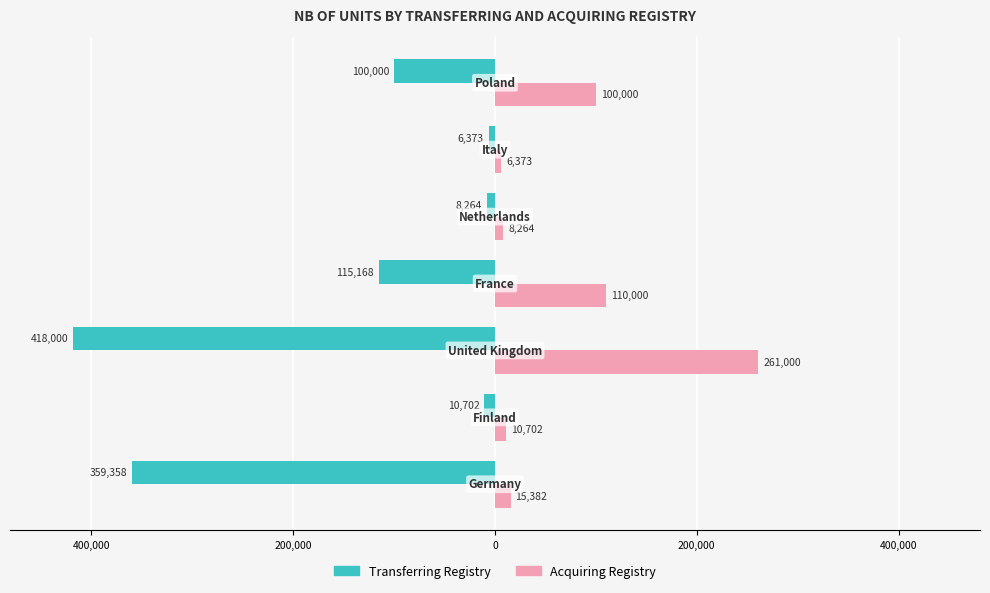

What is the sum of all Transferring Registry values?

-1017865